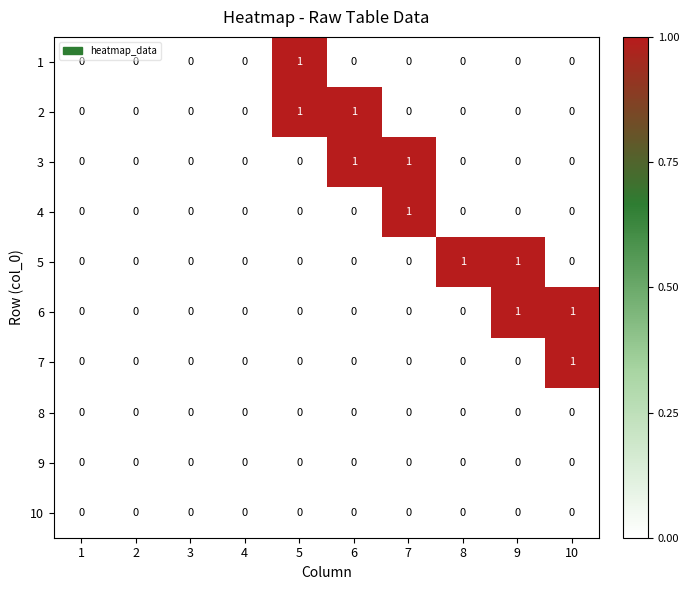

True or false: 2 has a value of 0 at 4.

True